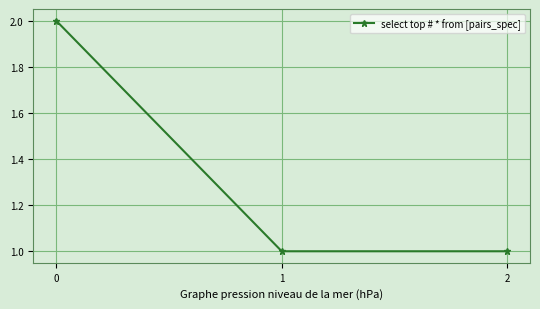

Count the values in the range 1 to 2.

3